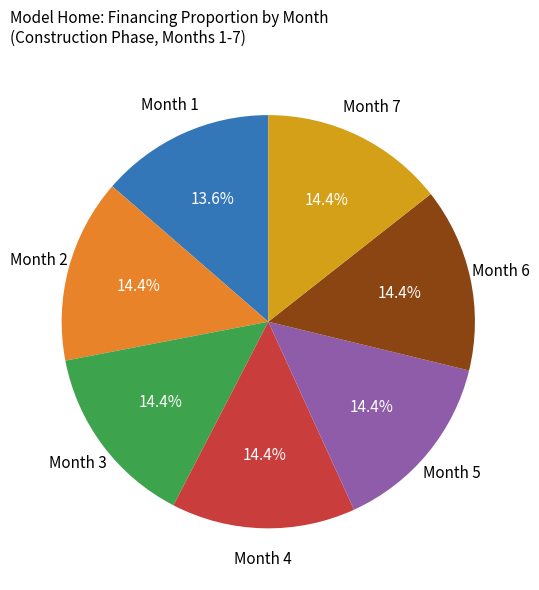

How many slices are in this pie chart?

7